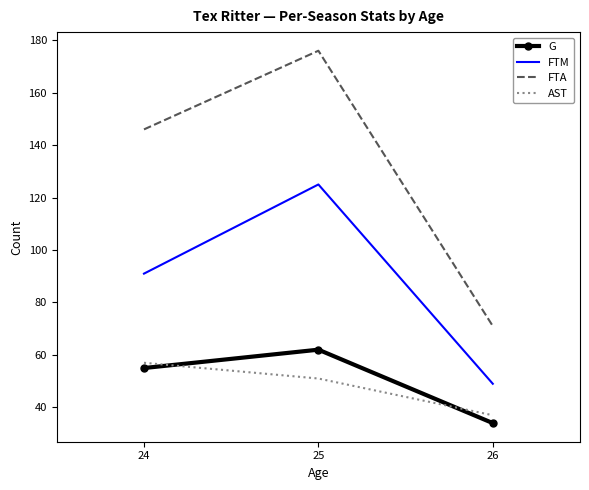

Reading left to right, what are all the values shown in this chart?

G: 55	62	34
FTM: 91	125	49
FTA: 146	176	71
AST: 57	51	37